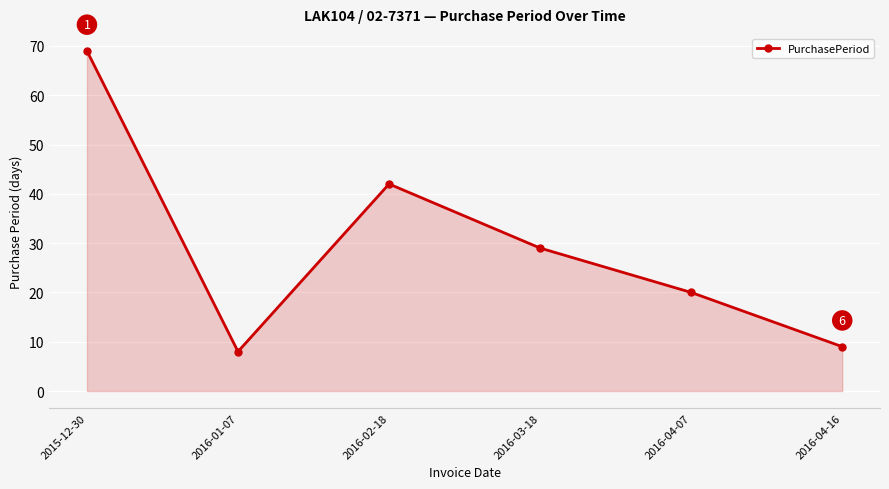

How many series are shown in this chart?

1